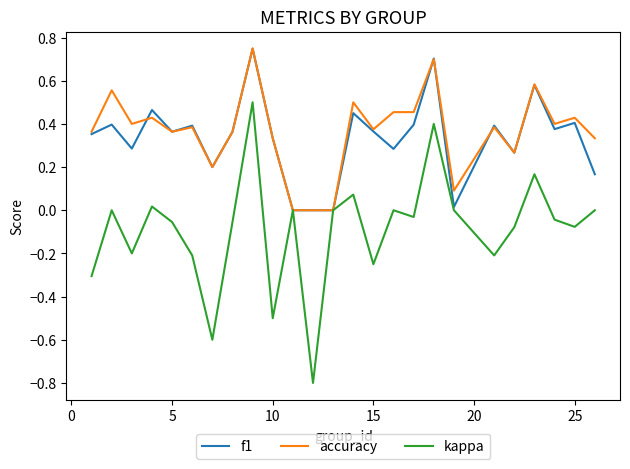

Which series has the largest range (max minus min)?

kappa